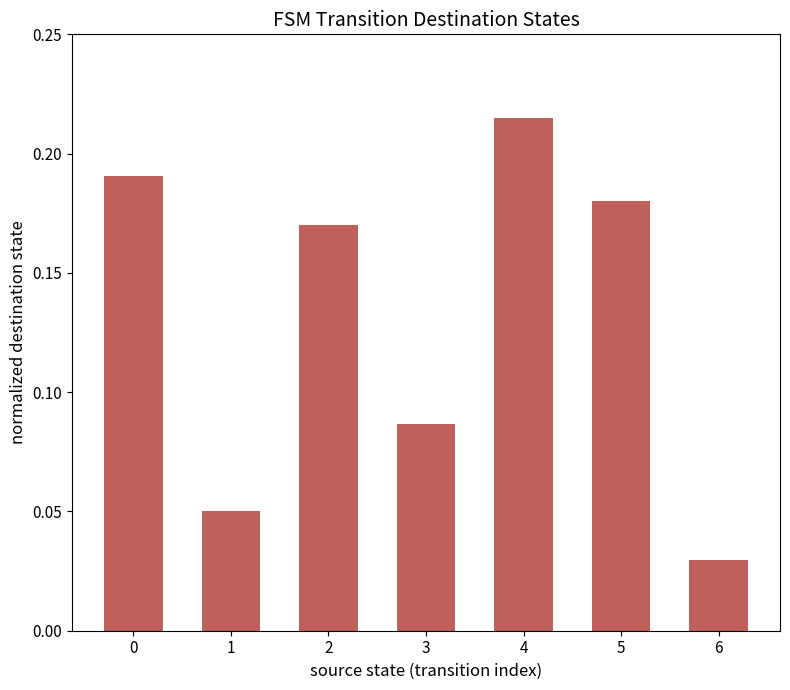

What is the sum of all values?

0.9